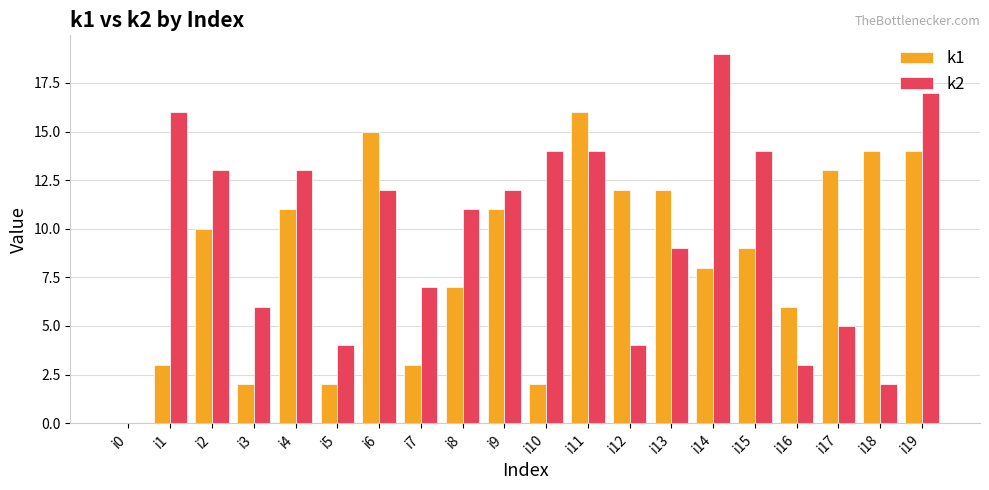

Is the value of k2 at i18 greater than the value of k1 at i9?

No